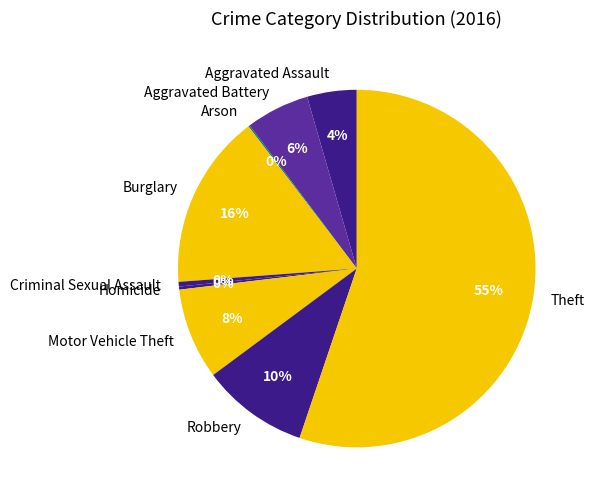

To the nearest percent, what is the average slice percentage?

11%